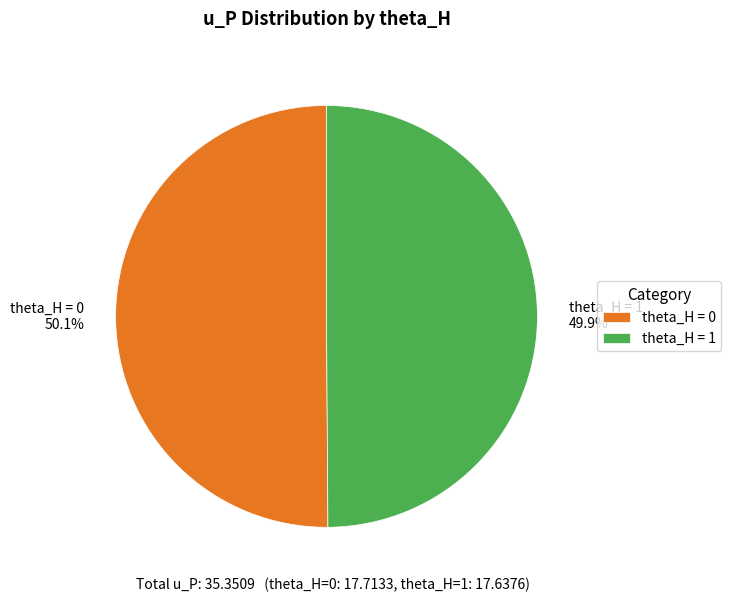

Approximately how many times larger is the value at theta_H = 1 compared to theta_H = 0?

1.0